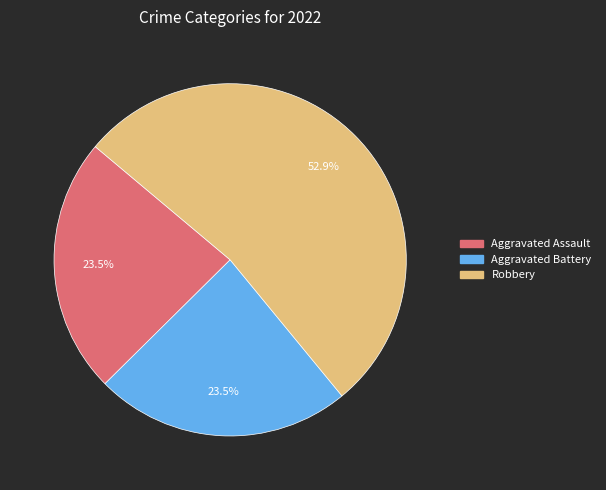

Does any single category account for the majority?

Yes